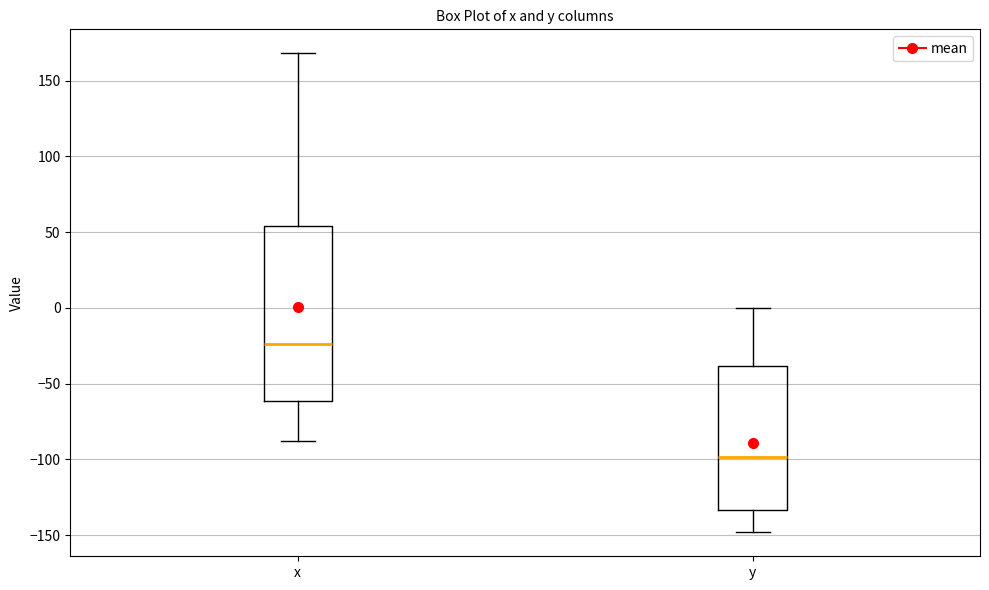

Which box's median line is the lowest?

y